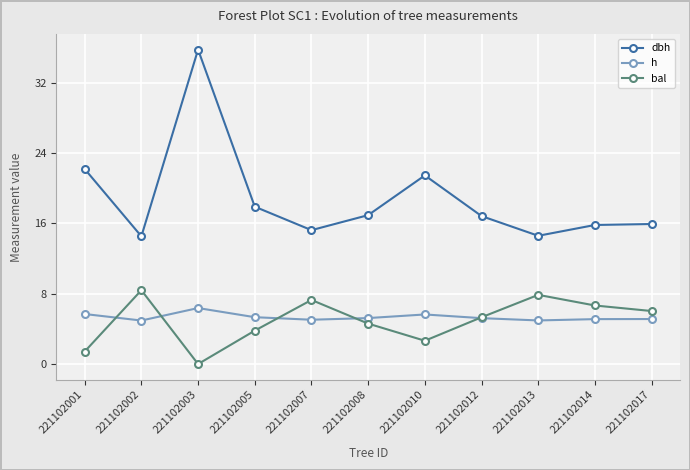

Which series has the largest total across all categories?

dbh